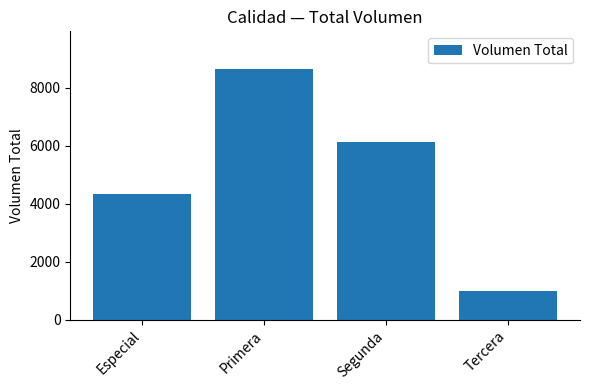

Reading right to left, list all the values displayed in this chart.

1000	6120	8640	4320